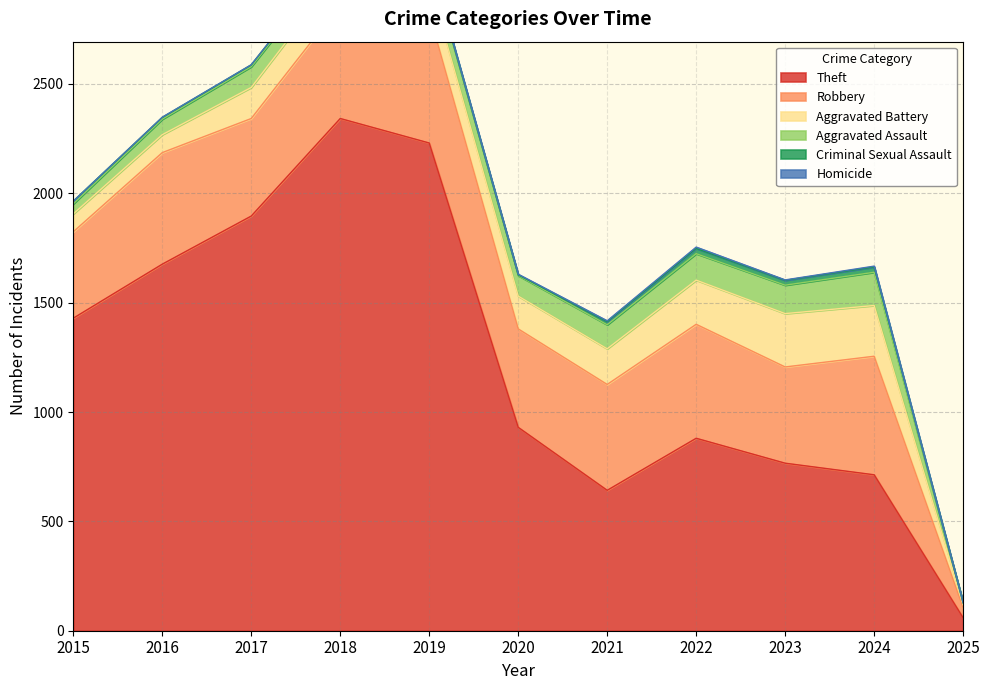

The Theft series shows 59 at 2025. True or false?

True